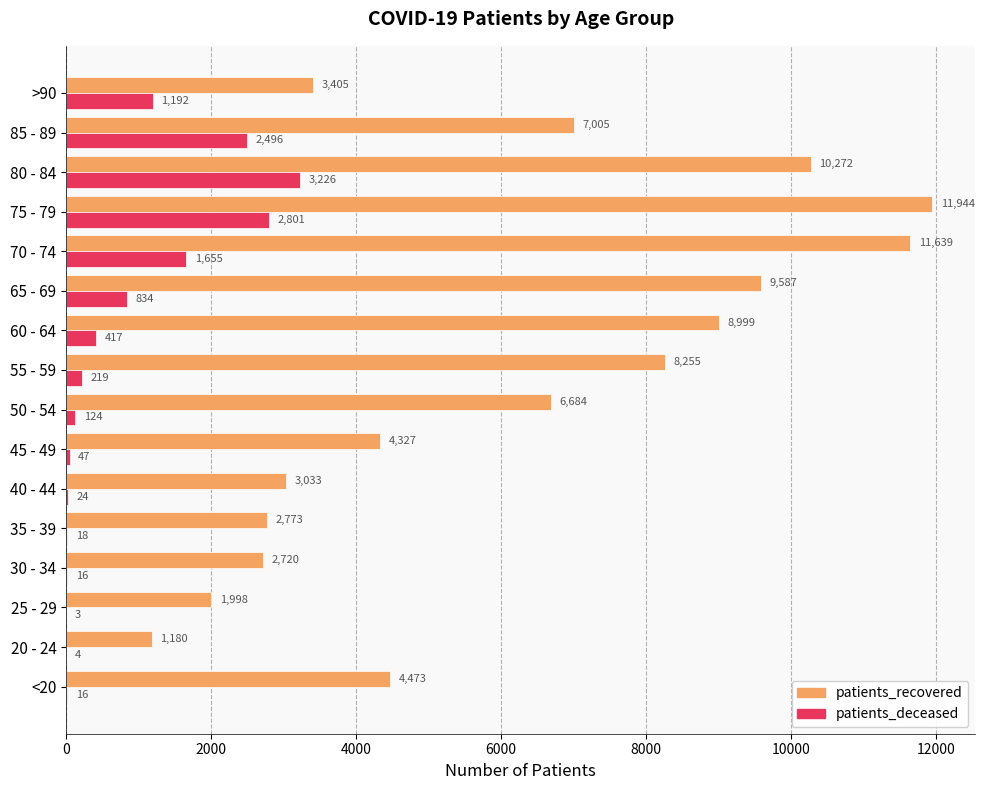

What is the sum of the patients_deceased values at 35 - 39 and 80 - 84?

3244